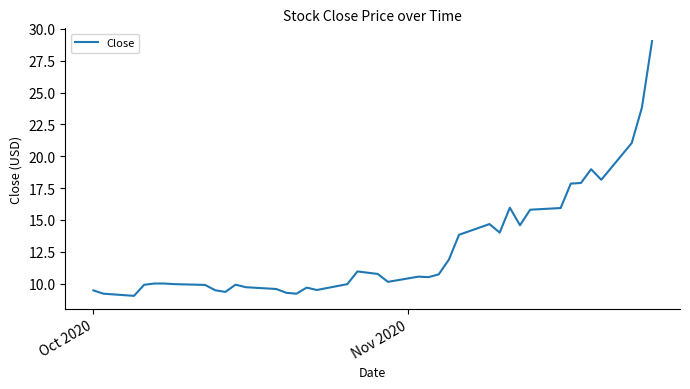

What is the difference between the maximum and minimum values?

20.0